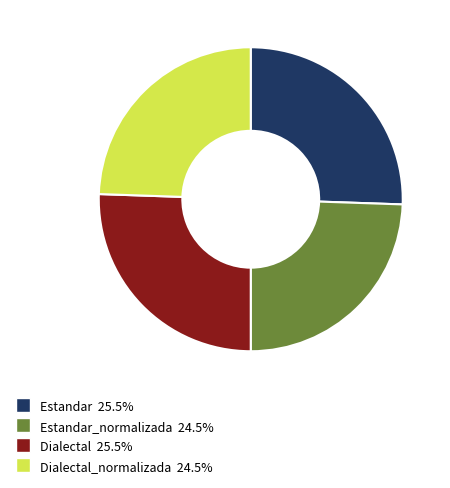

Combined, do Dialectal 25.5% and Estandar 25.5% account for over 50%?

Yes